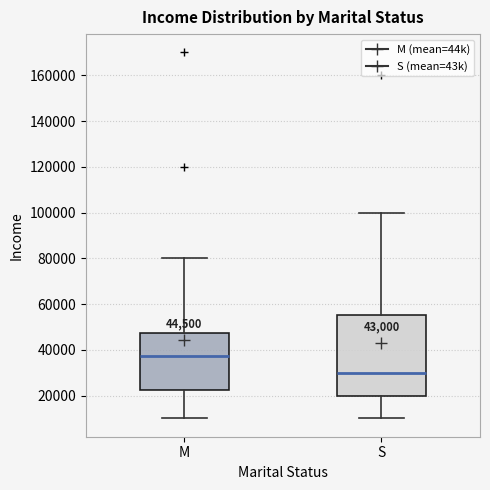

Which box is the tallest, from its lower edge to its upper edge?

S